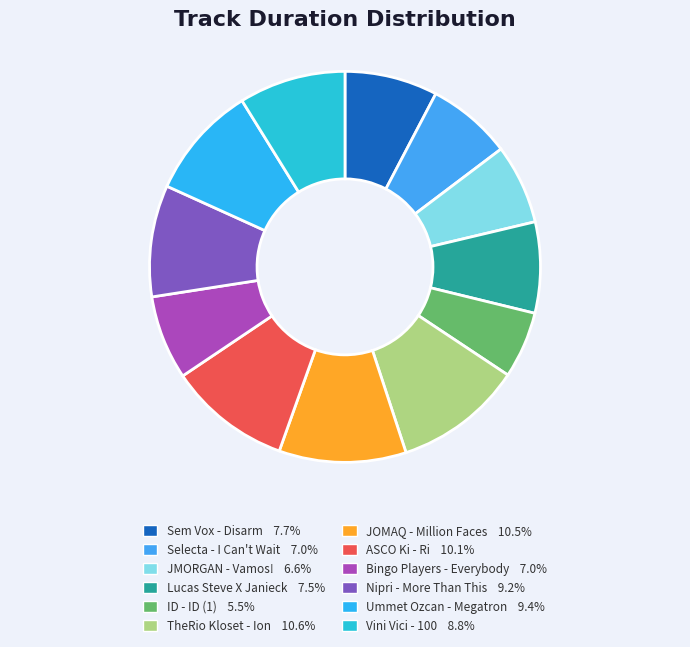

Which category has the smallest portion of the pie?

ID - ID (1)